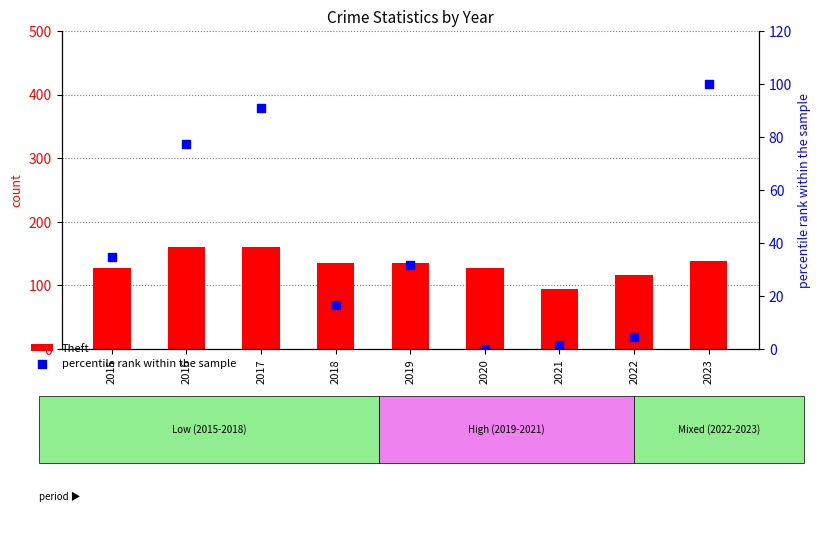

Which series reaches the minimum Y coordinate?

percentile rank within the sample